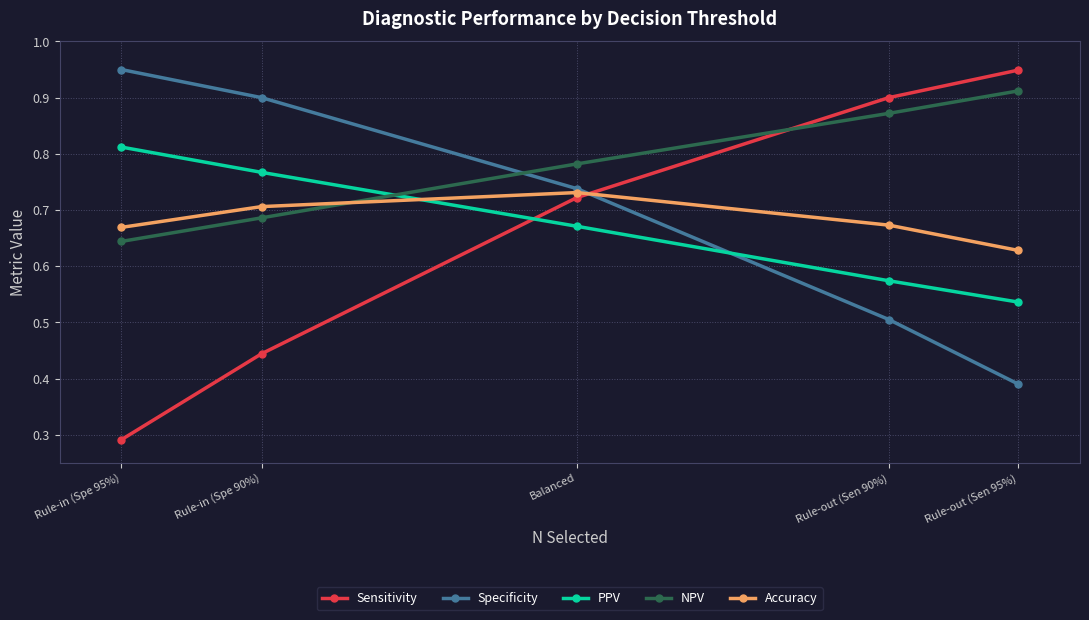

Is it true that Accuracy equals 1.1 at Rule-in (Spe 90%)?

False